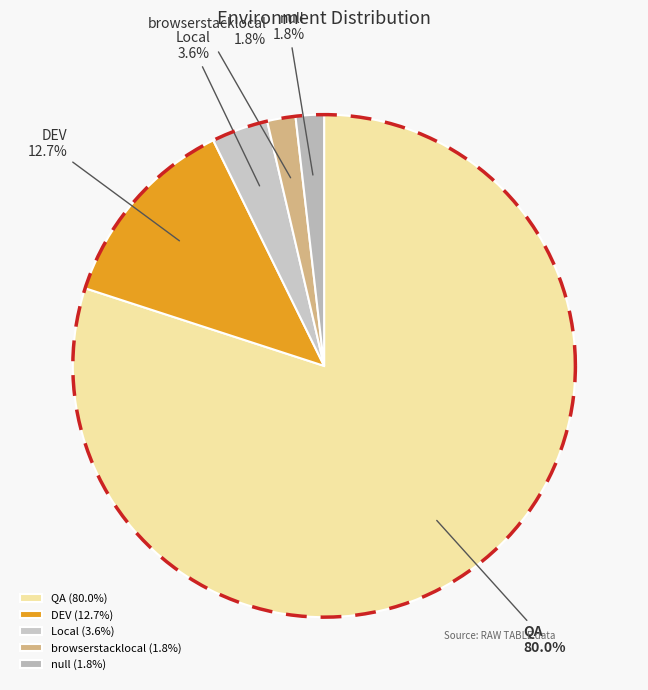

Combined, do browserstacklocal and Local account for over 50%?

No